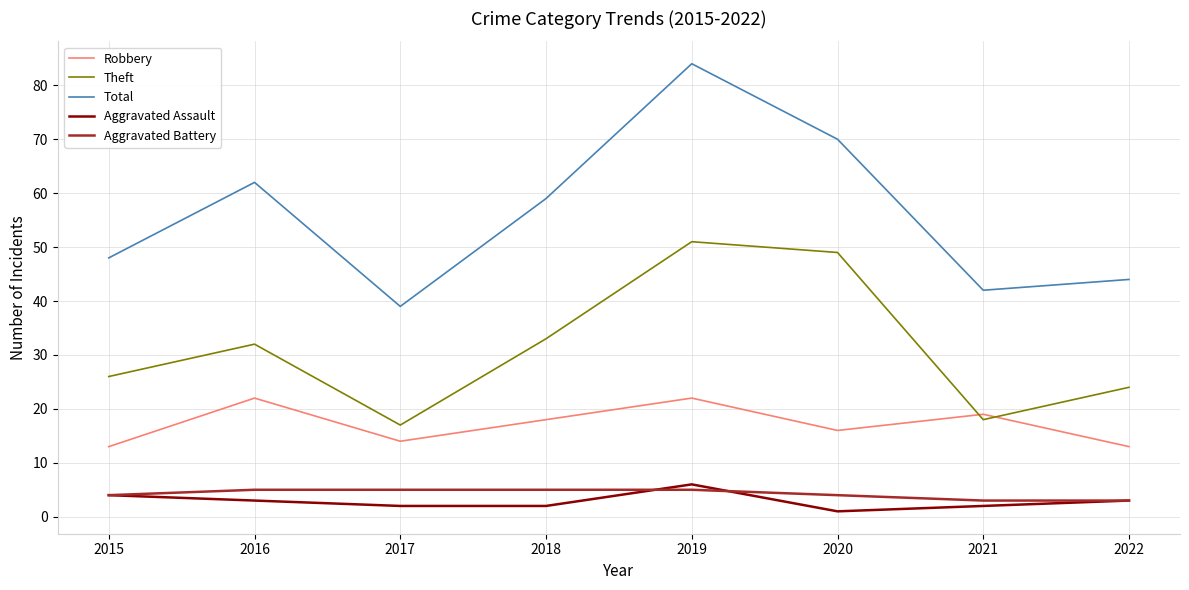

True or false: Aggravated Assault and Robbery cross at least once.

False